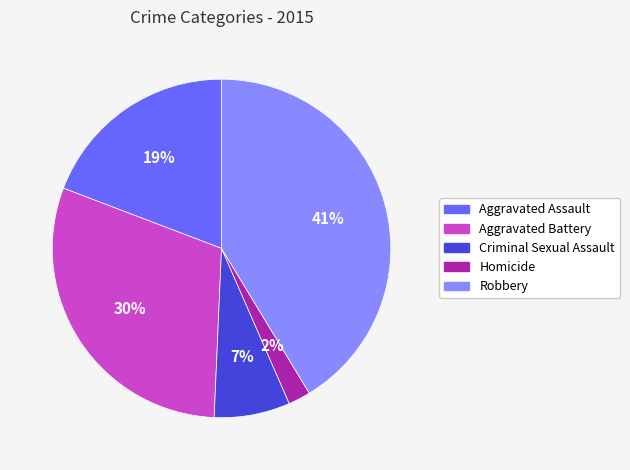

What is the ratio of the value at Aggravated Assault to the value at Aggravated Battery?

0.6